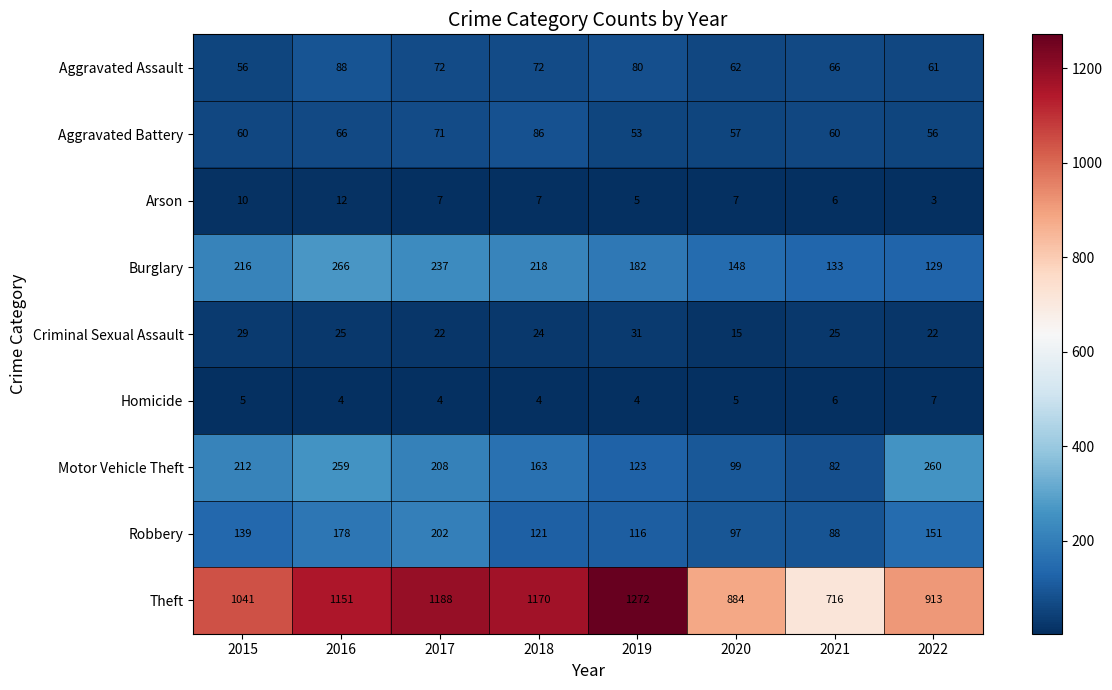

Rank the series by their maximum value, from lowest to highest.

Homicide, Arson, Criminal Sexual Assault, Aggravated Battery, Aggravated Assault, Robbery, Motor Vehicle Theft, Burglary, Theft